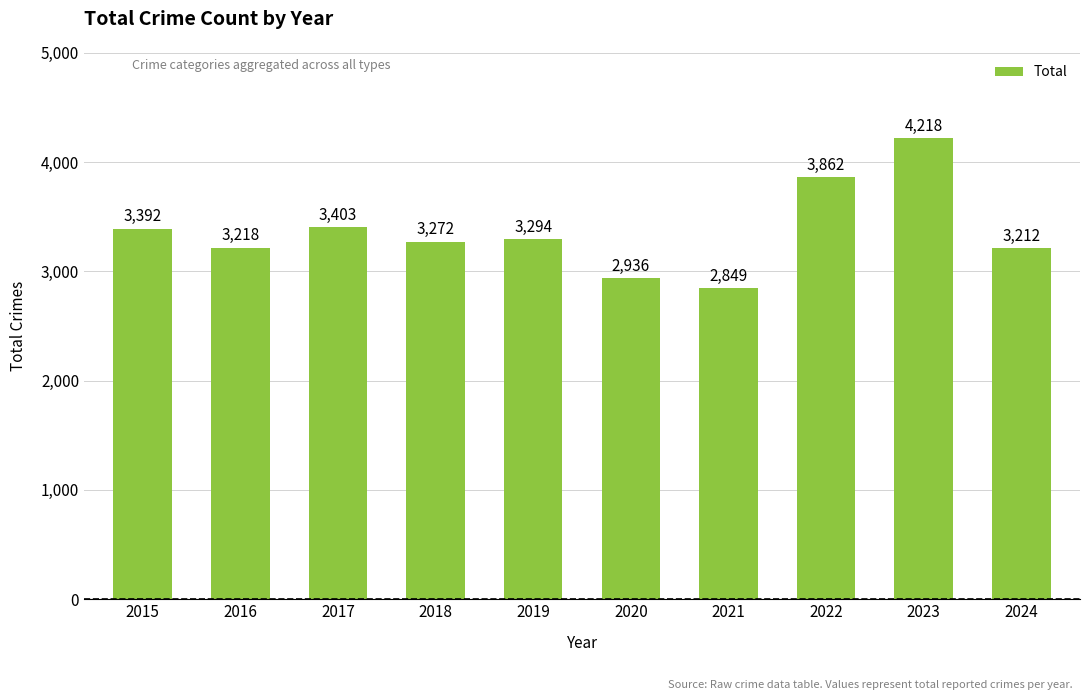

How many values are below 3294?

5